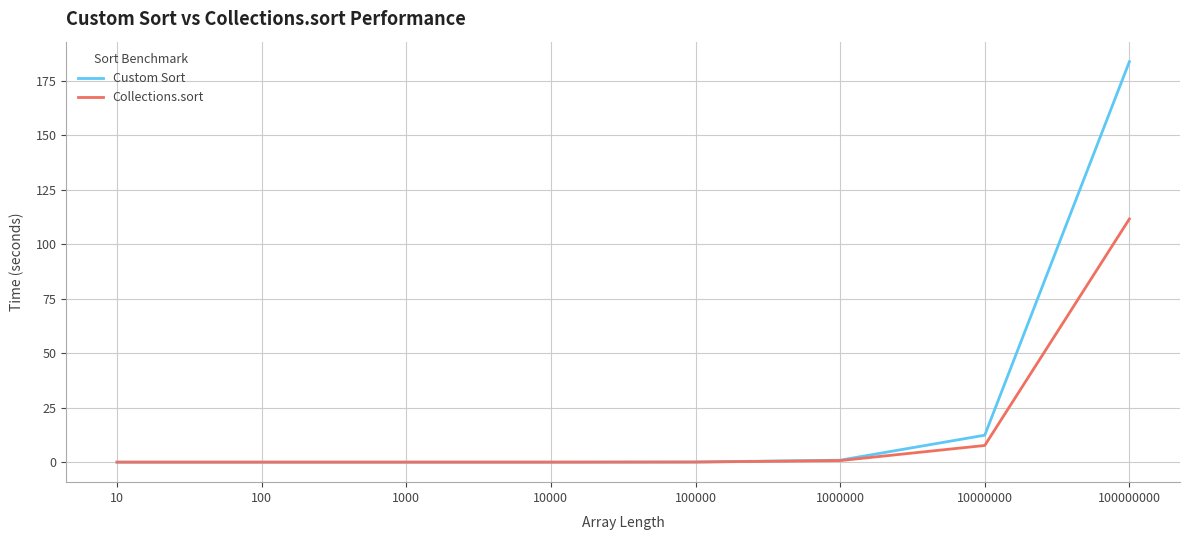

Rank the series by their average value, from highest to lowest.

Custom Sort, Collections.sort